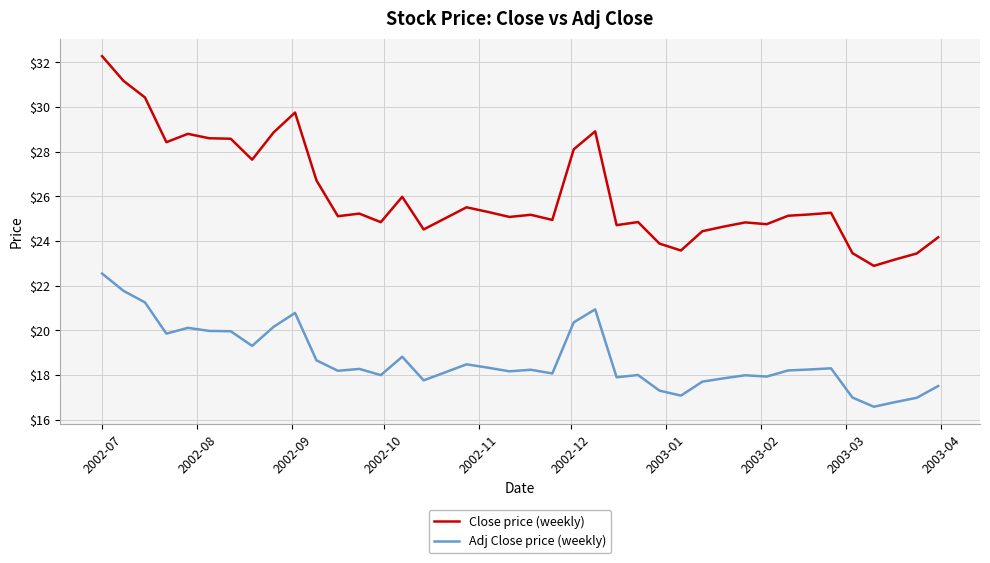

True or false: Adj Close price (weekly) and Close price (weekly) intersect in this chart.

False